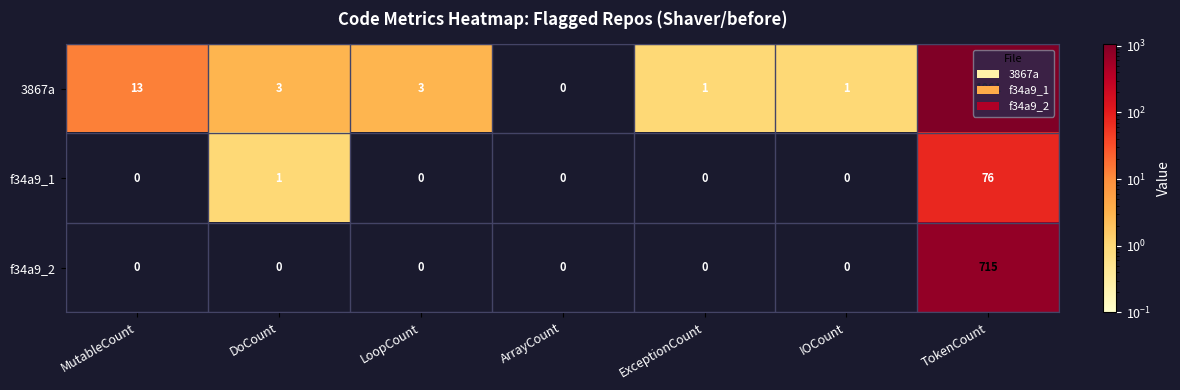

How many values in the f34a9_1 series exceed 0?

2